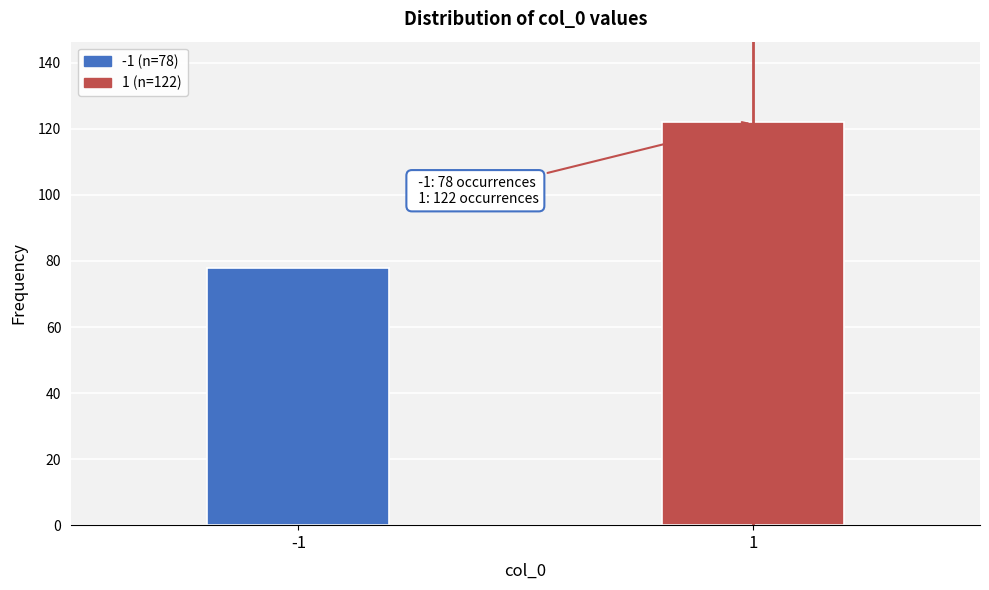

Reading left to right, transcribe all the data shown in this chart.

78	122